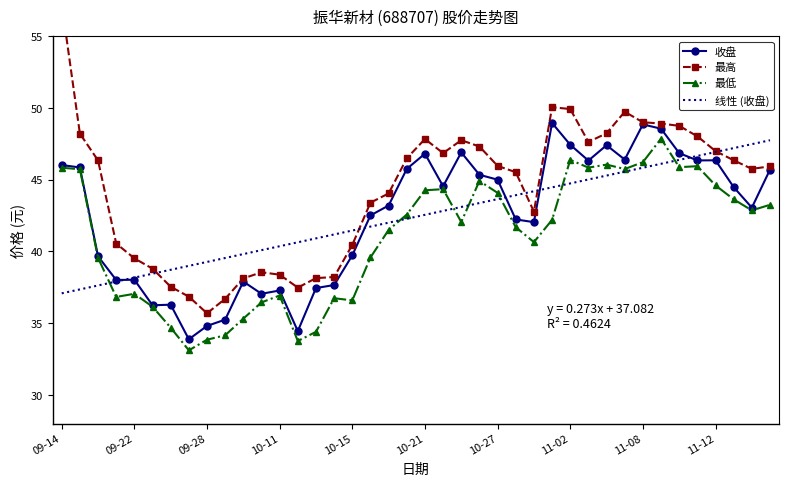

At which category is the sum across all series the highest?

33